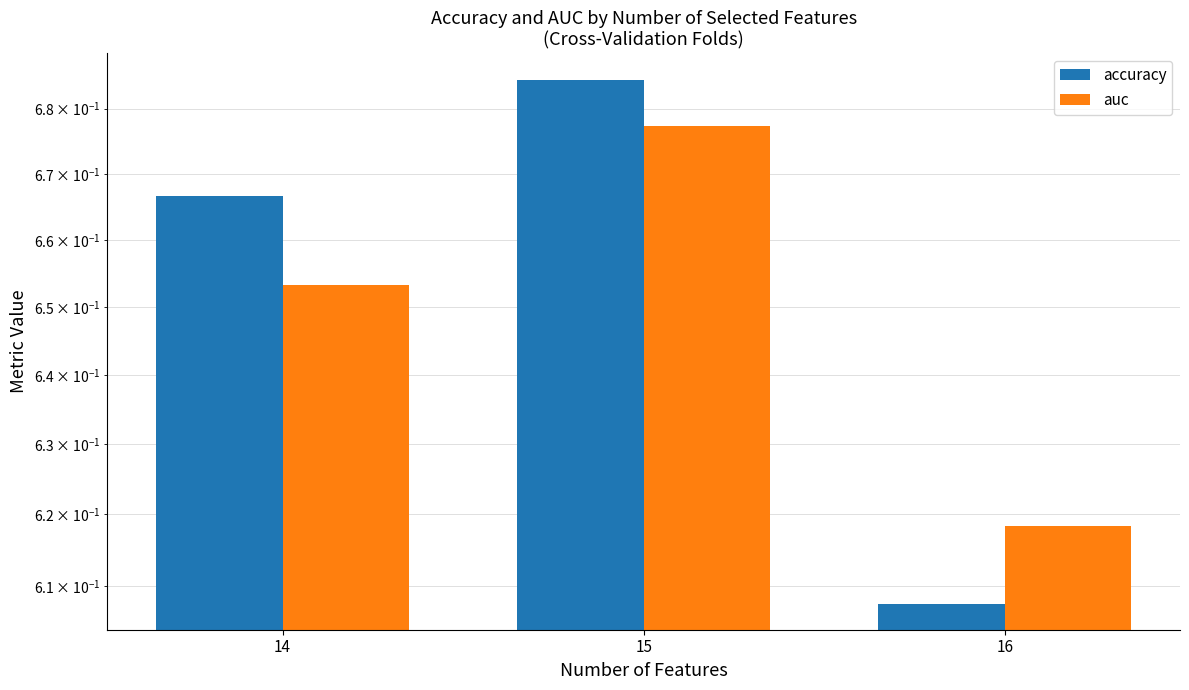

Reading left to right, list all the values displayed in this chart.

accuracy: 14=0.7	15=0.7	16=0.6
auc: 14=0.7	15=0.7	16=0.6